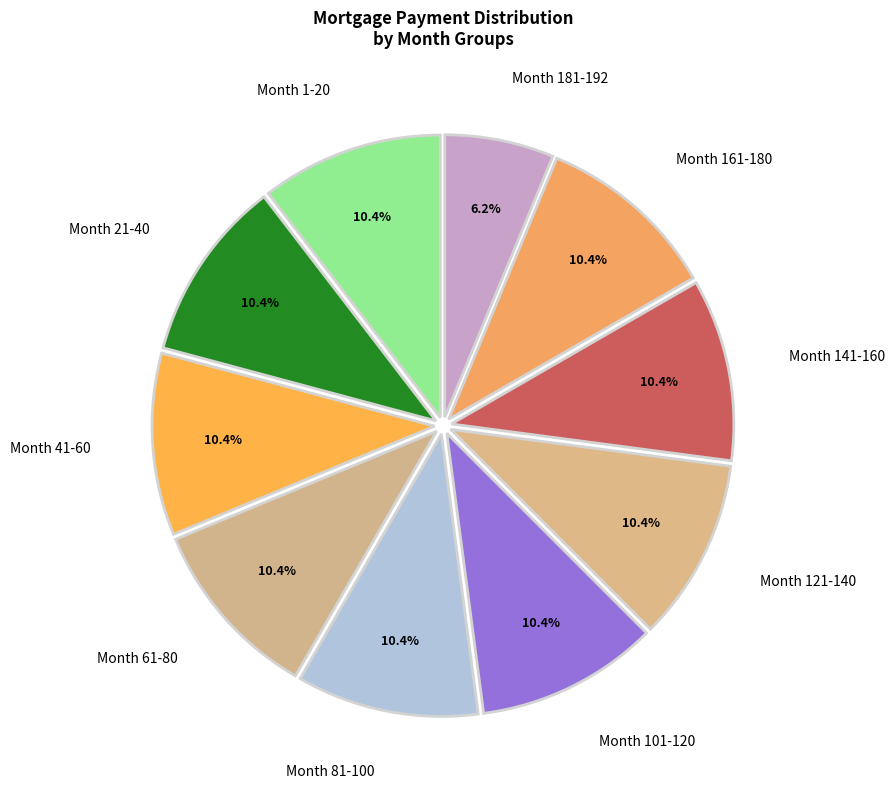

What is the largest slice in the pie chart?

Month 1-20